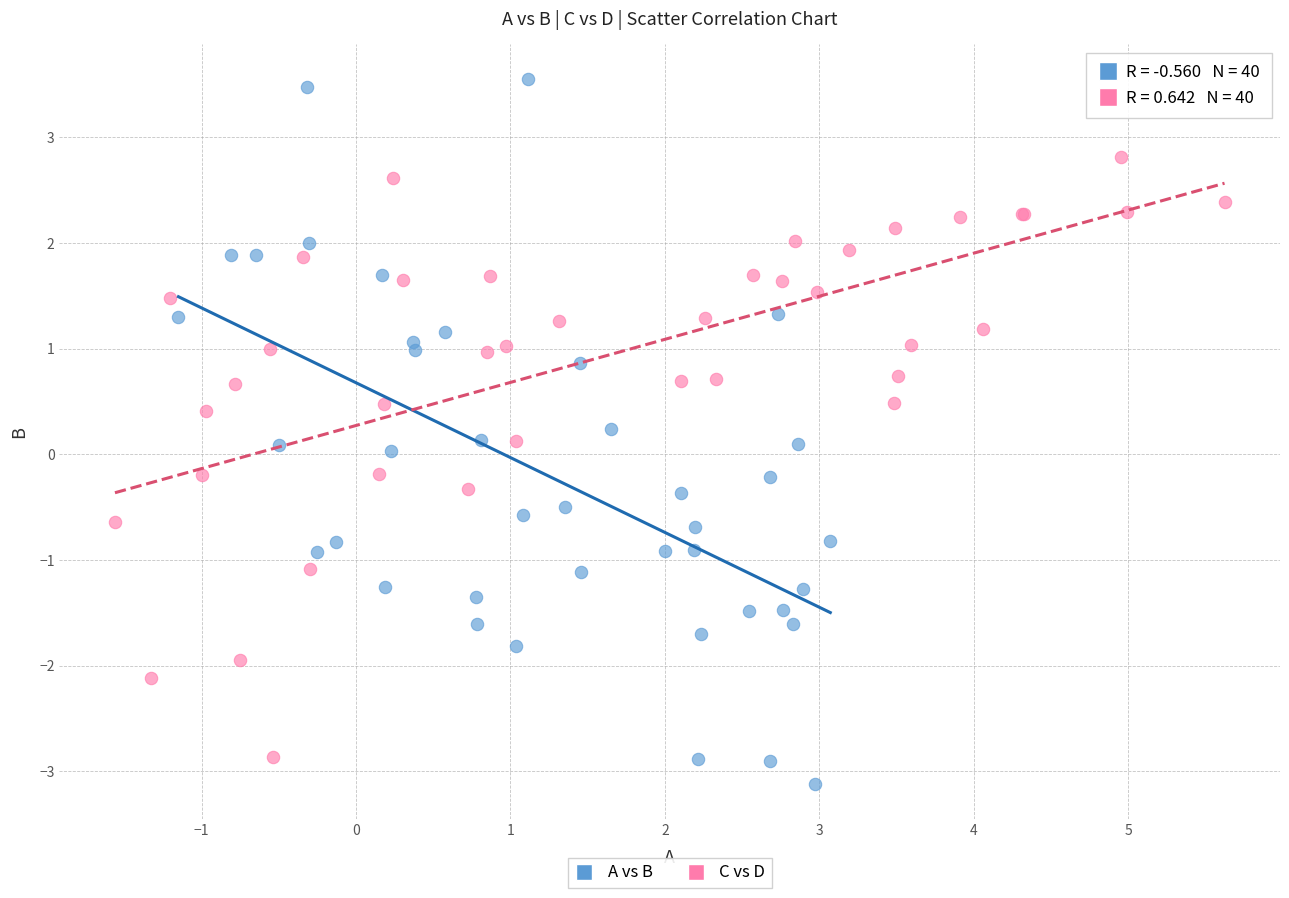

Which series has the largest Y range (max minus min)?

A vs B